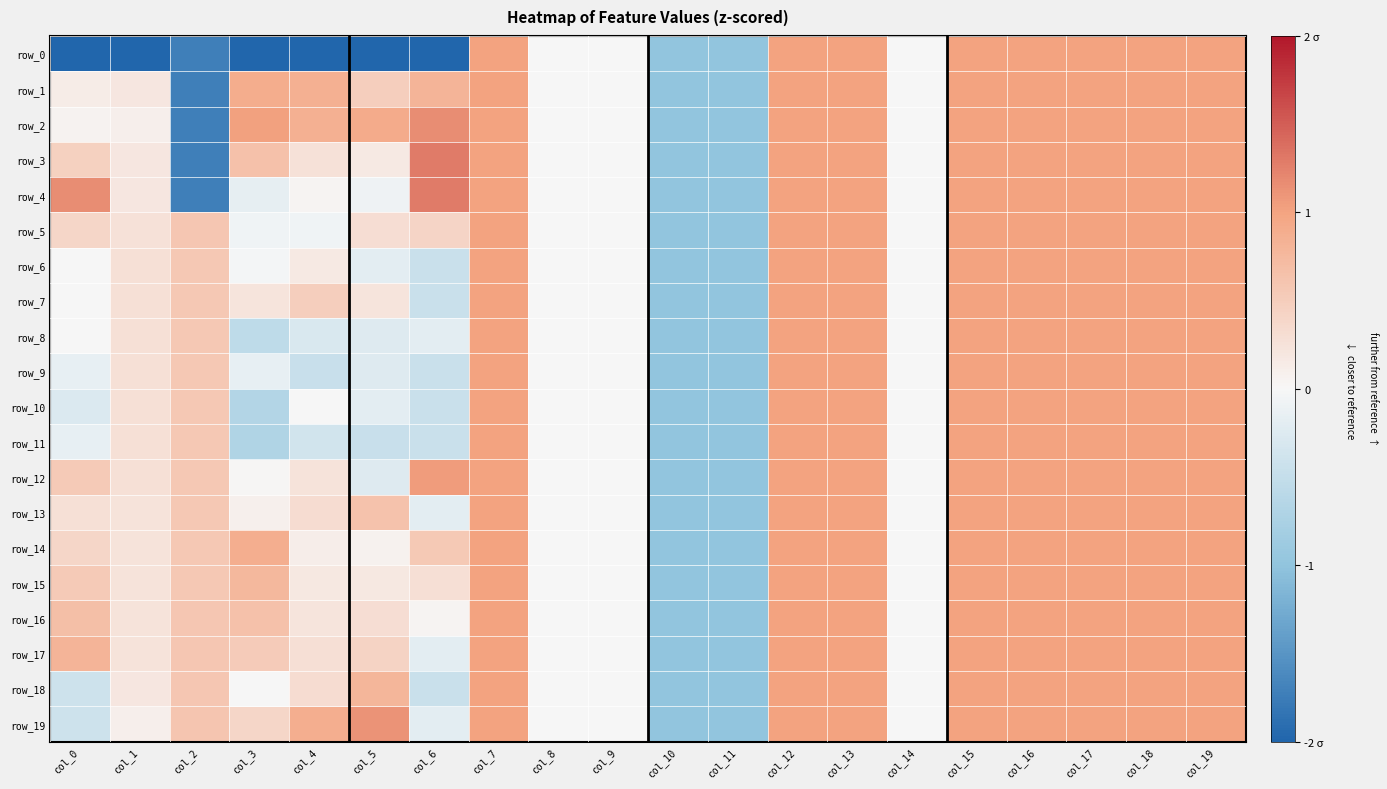

How many data points in row_13 are less than 0?

3